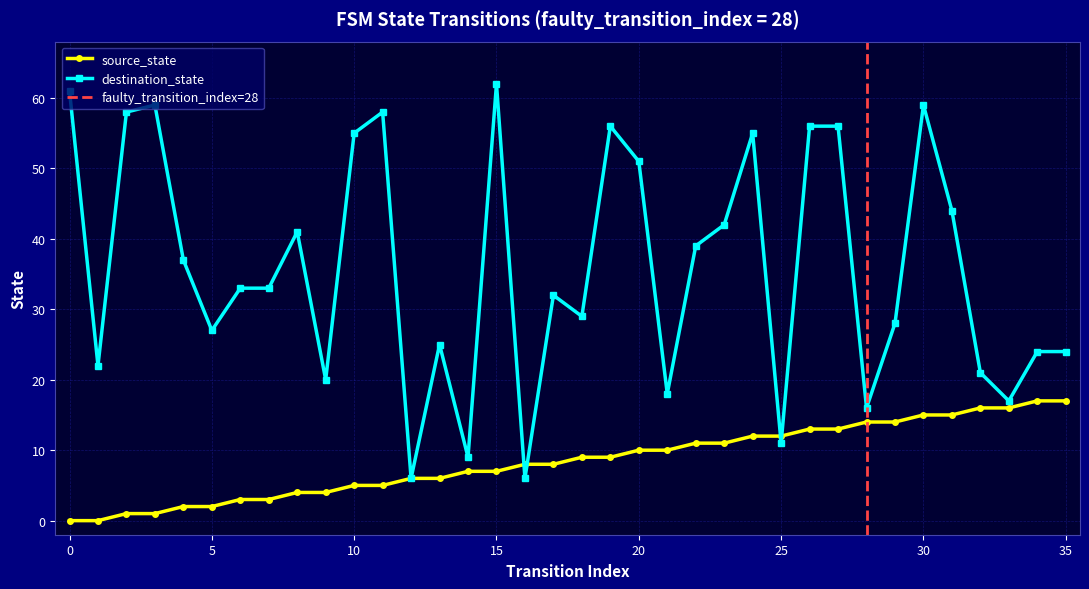

The destination_state series shows 33 at 11. True or false?

False